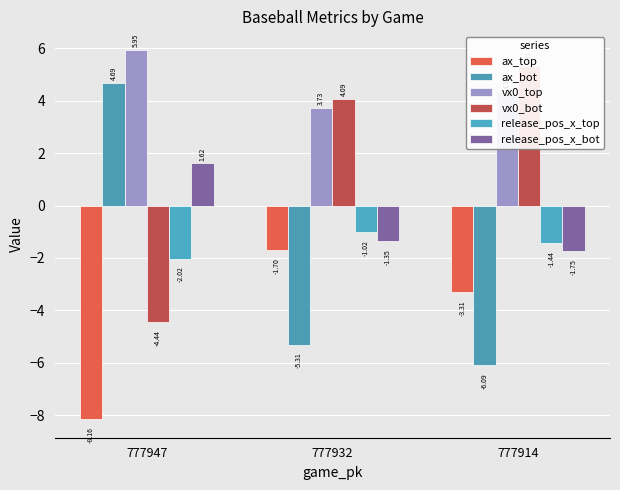

How many bars are there in each group?

6